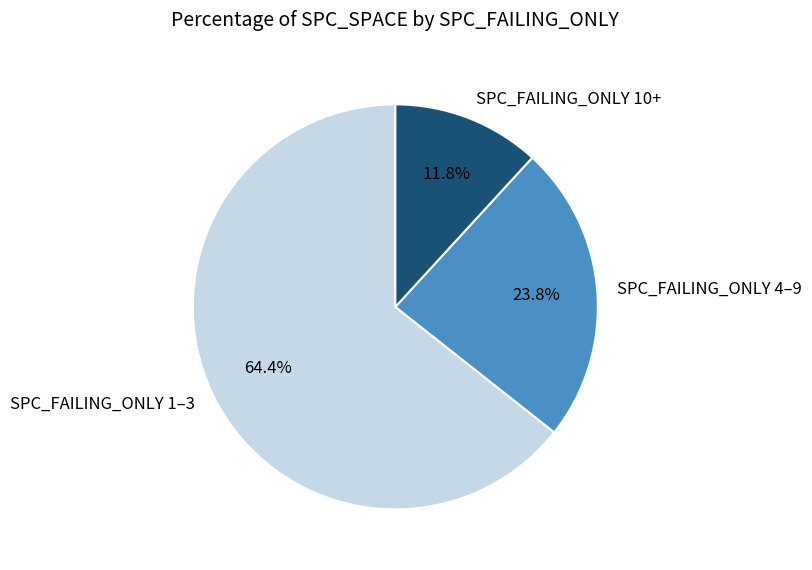

What percentage is NOT represented by SPC_FAILING_ONLY 1–3?

35.6%